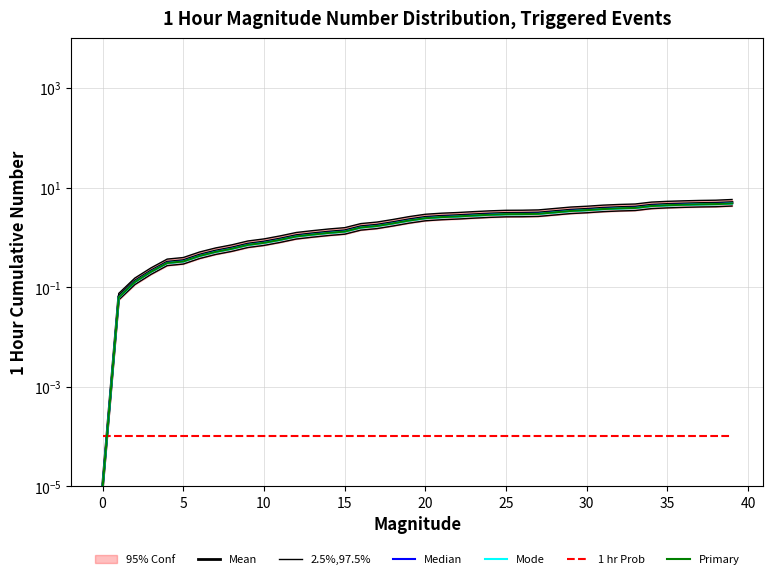

What is the maximum value shown in the chart?

5.0